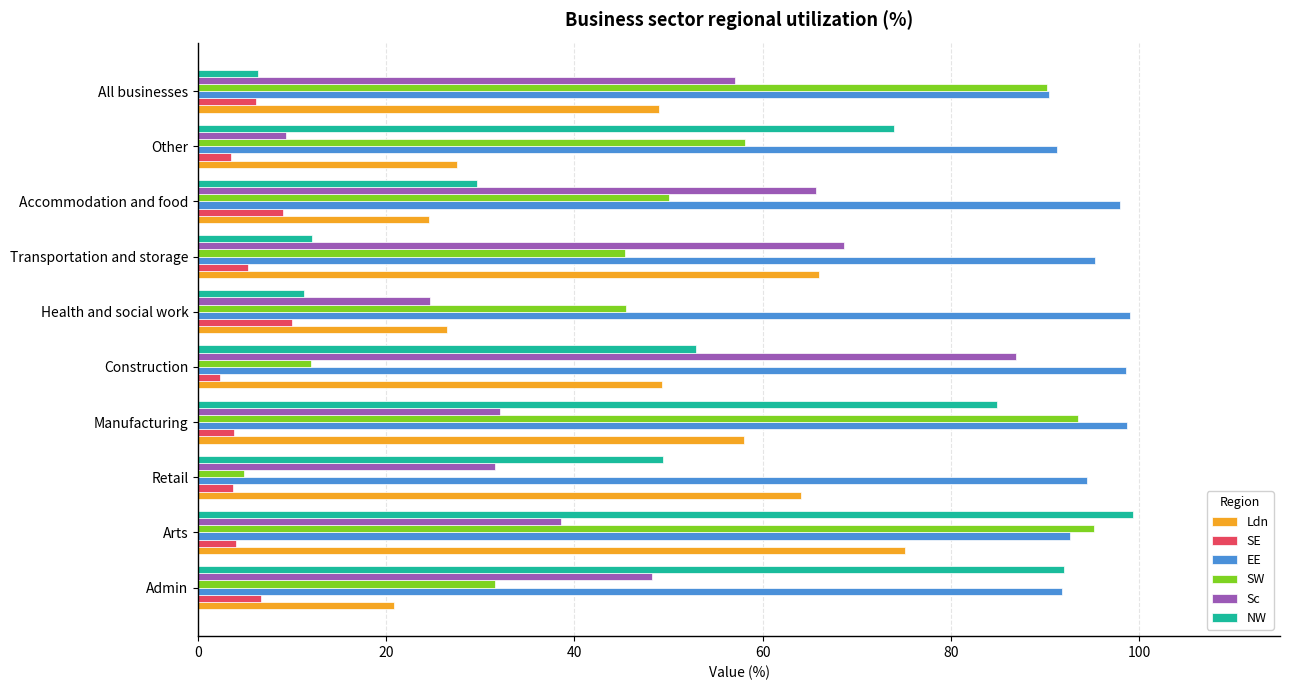

How many values in the Sc series exceed 48?

5